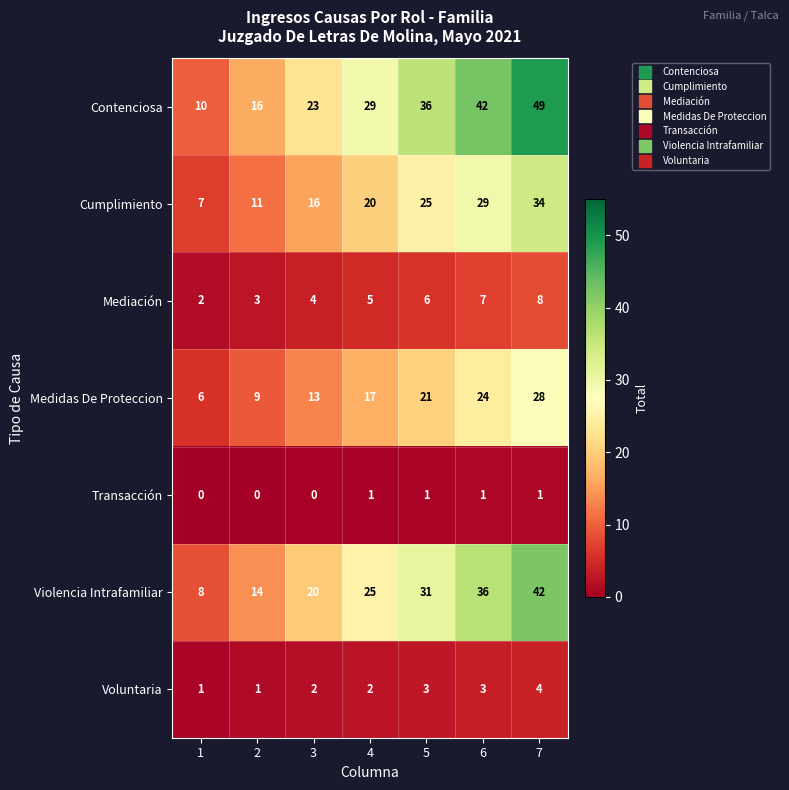

What is the total value across all series at 1?

34